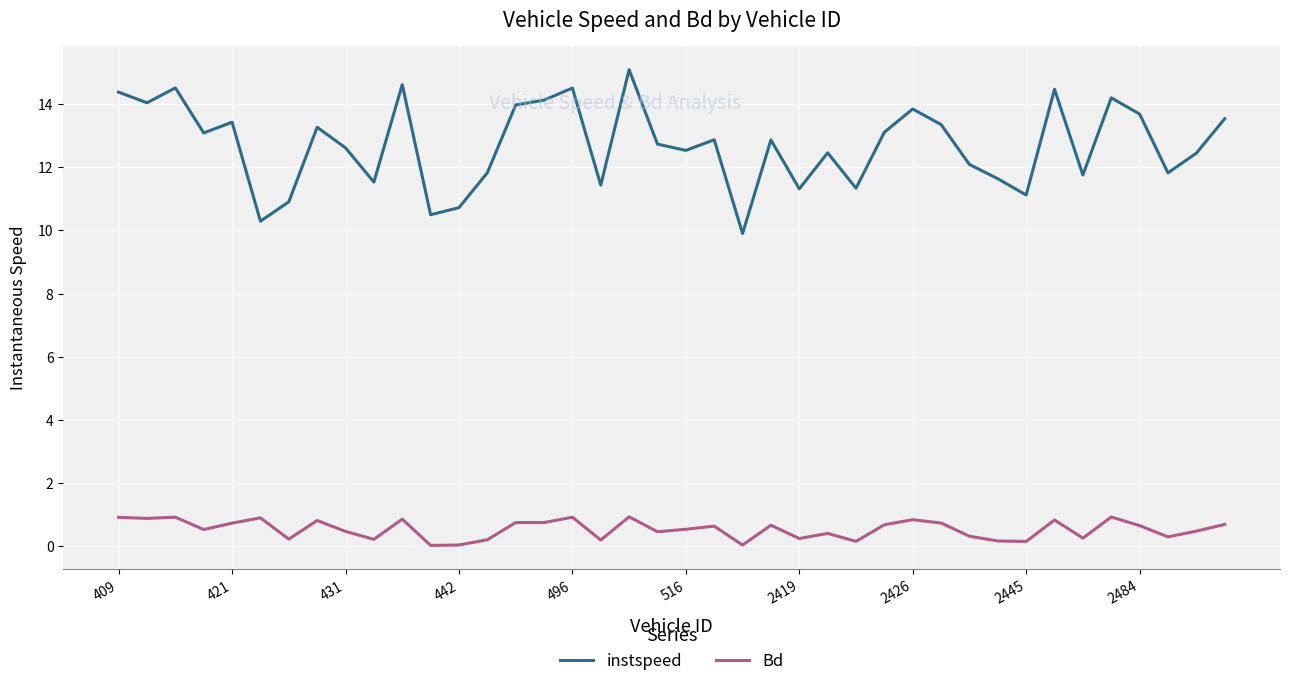

True or false: instspeed and Bd intersect in this chart.

False